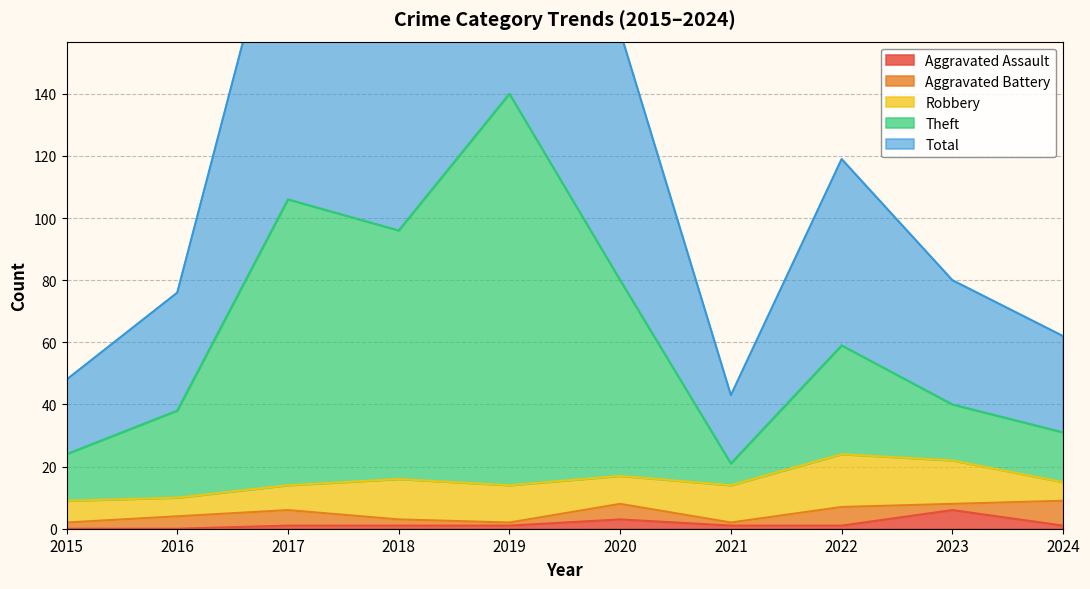

The value of Aggravated Assault at 2020 is 3. True or false?

True